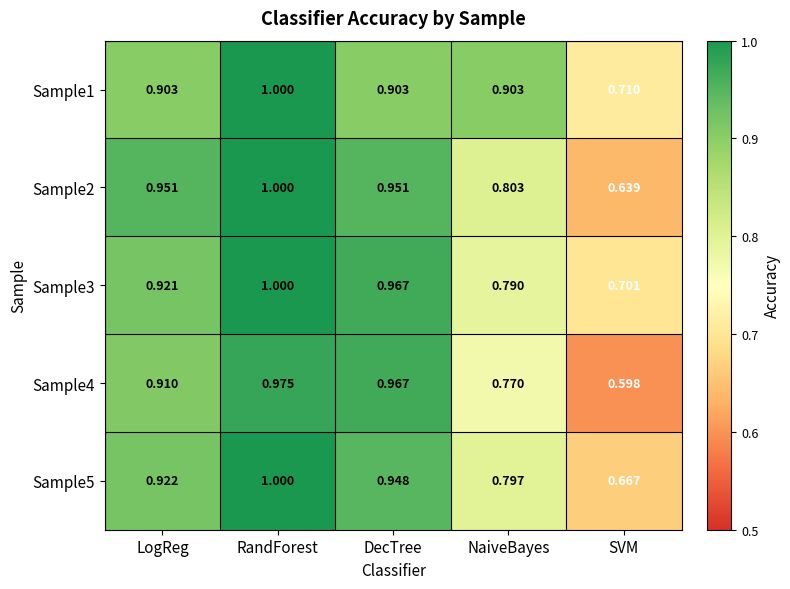

Which category has the lowest value across all series?

SVM